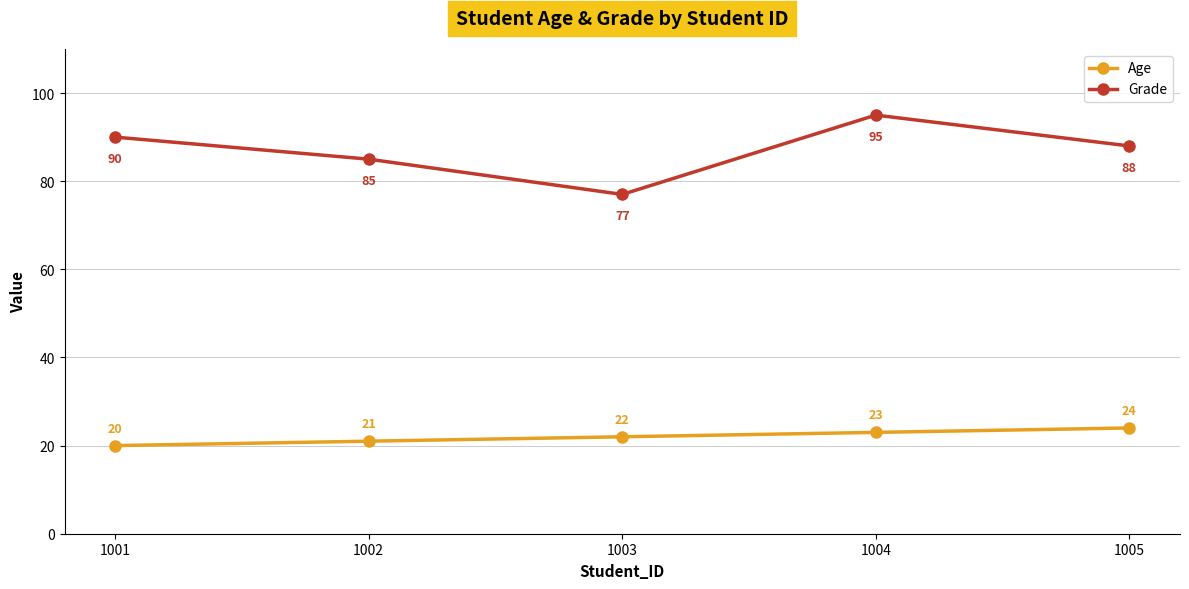

At which category is the sum across all series the highest?

1004